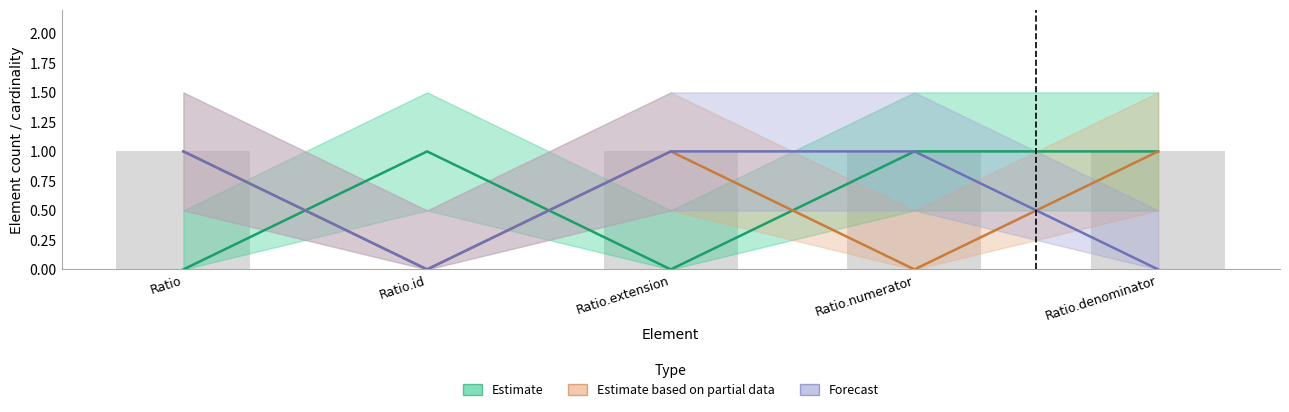

Reading left to right, extract all data points from this chart.

Estimate: Ratio=0	Ratio.id=1	Ratio.extension=0	Ratio.numerator=1	Ratio.denominator=1
Estimate based on partial data: Ratio=1	Ratio.id=0	Ratio.extension=1	Ratio.numerator=0	Ratio.denominator=1
Forecast: Ratio=1	Ratio.id=0	Ratio.extension=1	Ratio.numerator=1	Ratio.denominator=0